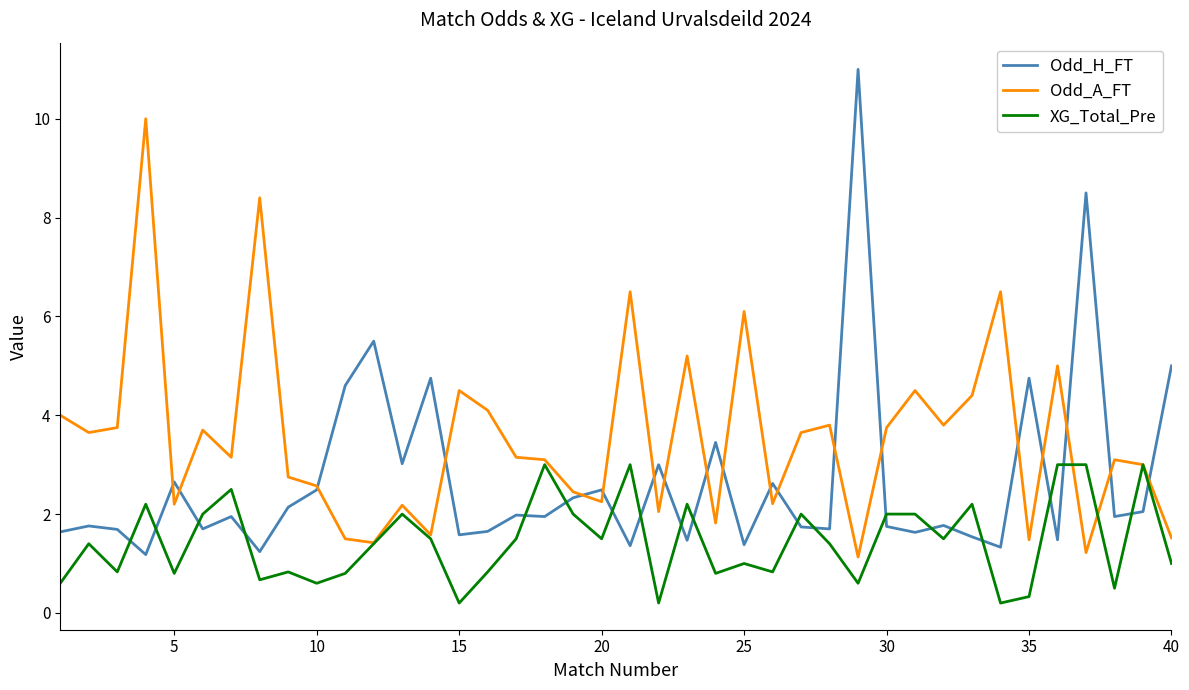

What are all the series names shown in the legend?

Odd_H_FT, Odd_A_FT, XG_Total_Pre